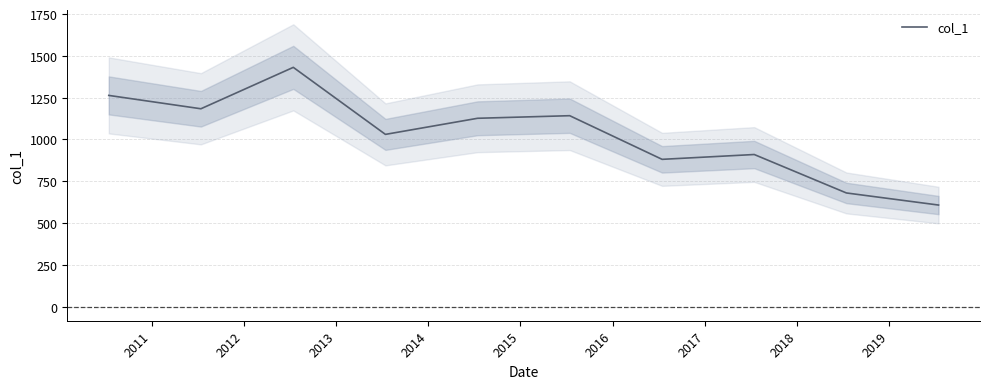

What is the minimum value for col_1?

607.5